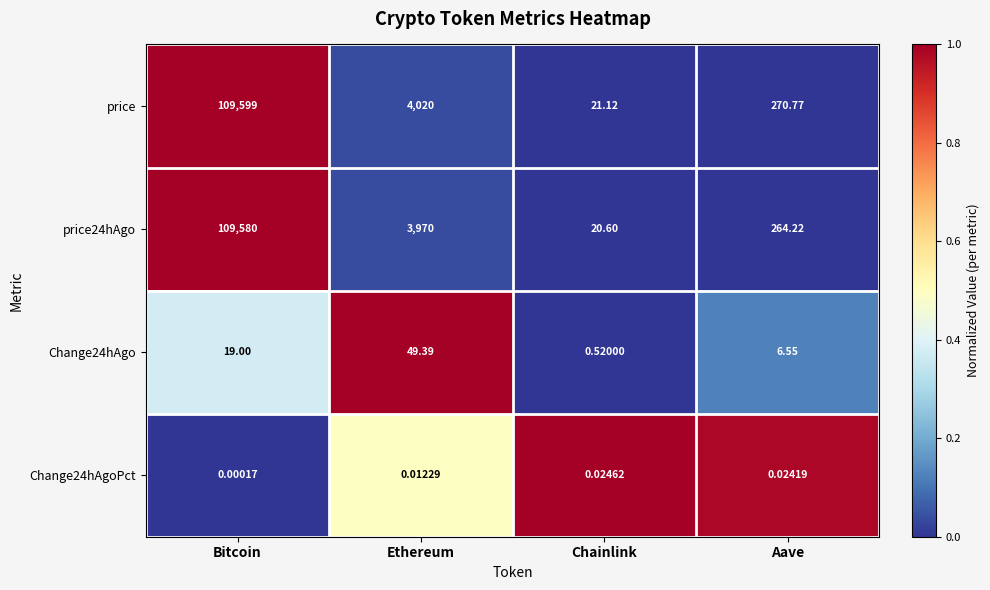

At which label is Change24hAgo closest to 24?

Bitcoin